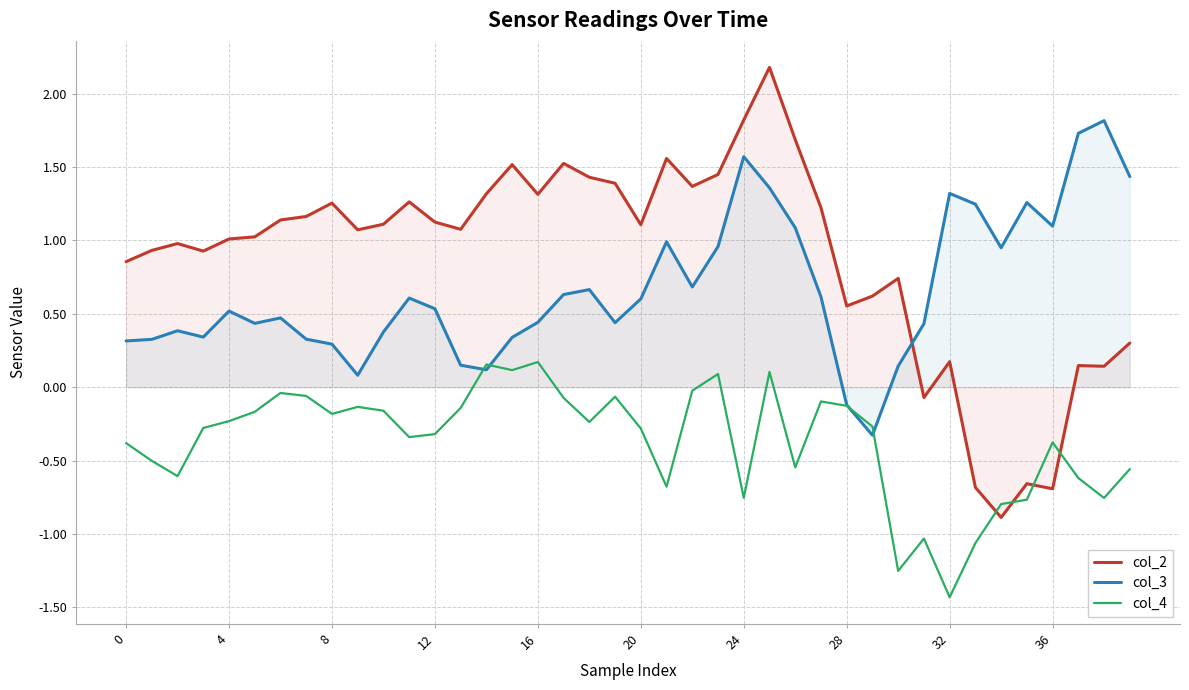

What is the sum of the col_4 values at 34 and 36?

-1.2